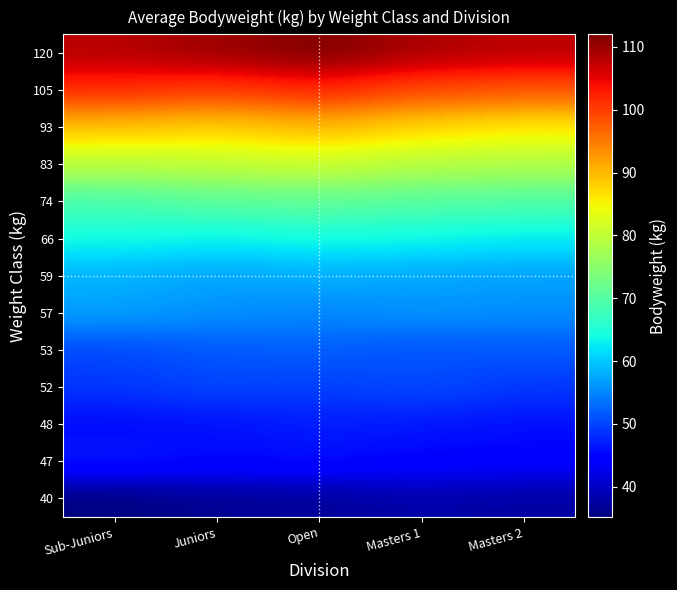

What is the spread (max minus min) of values at Masters 1?

71.0